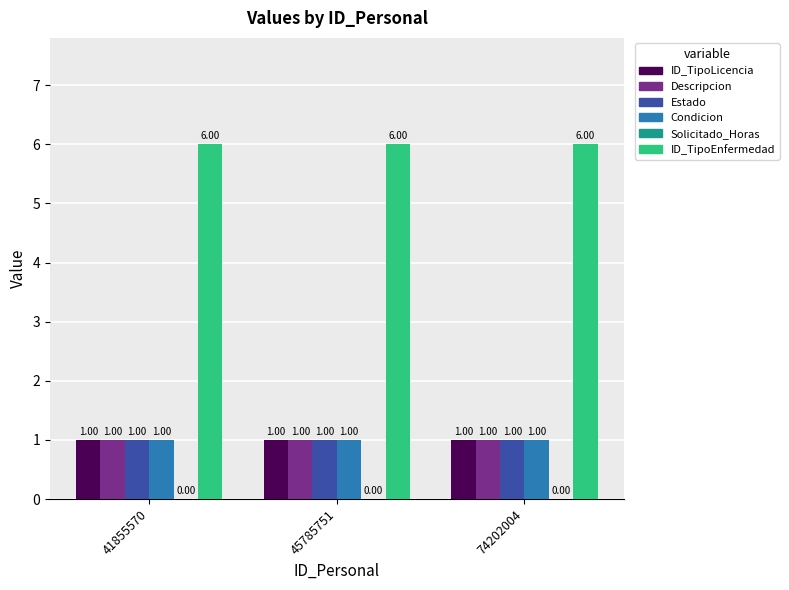

What is the sum of all ID_TipoEnfermedad values?

18